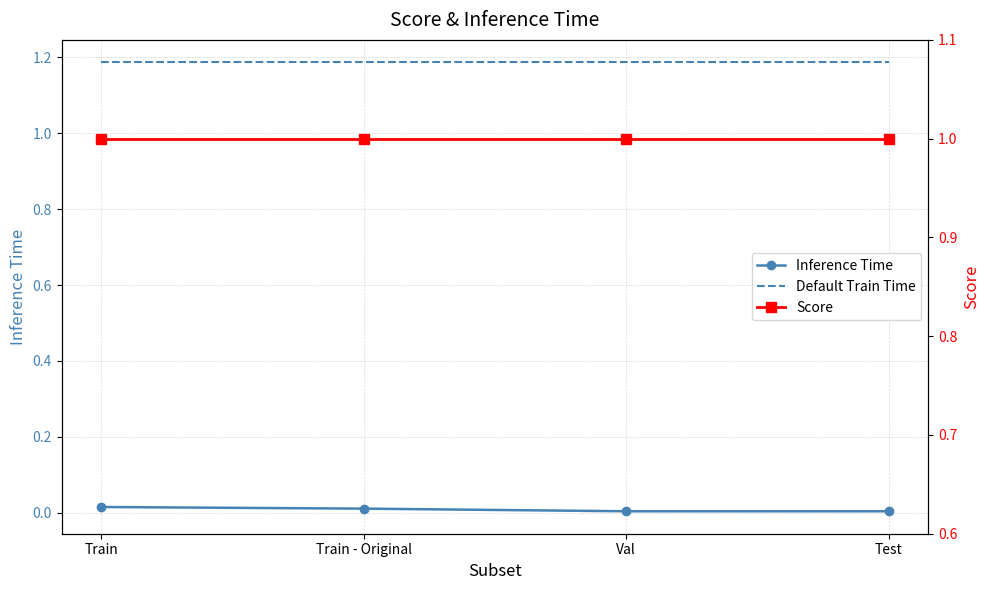

The value of Default Train Time at Test is 1.2. True or false?

True